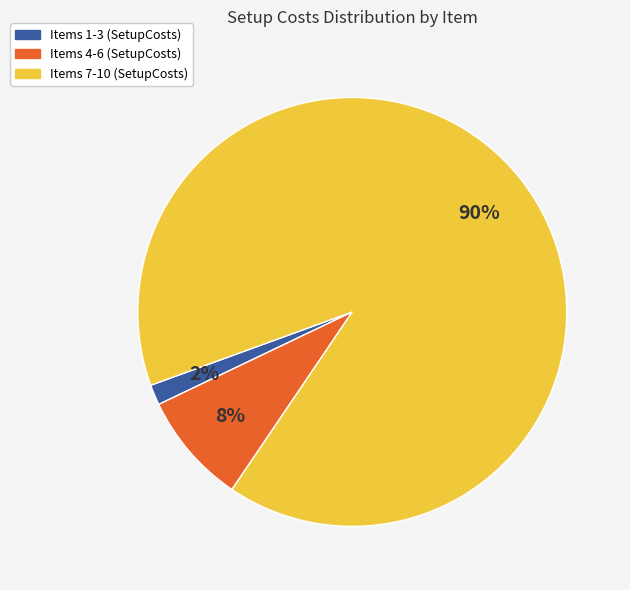

Does any single category account for the majority?

Yes